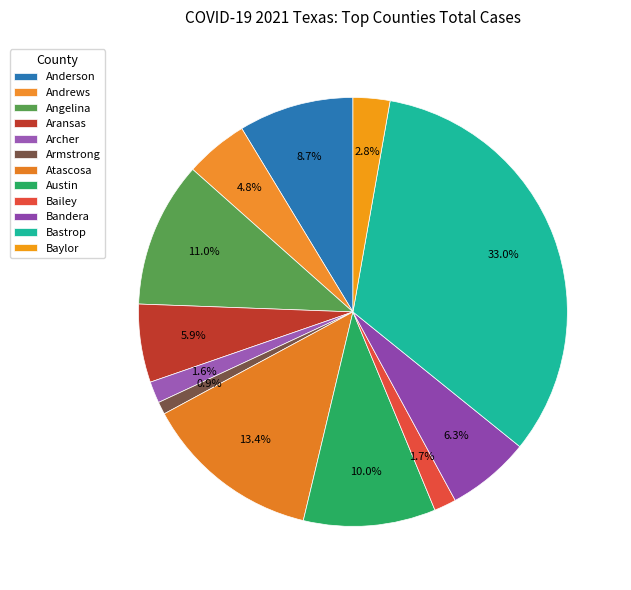

Count the number of slices in the pie.

12